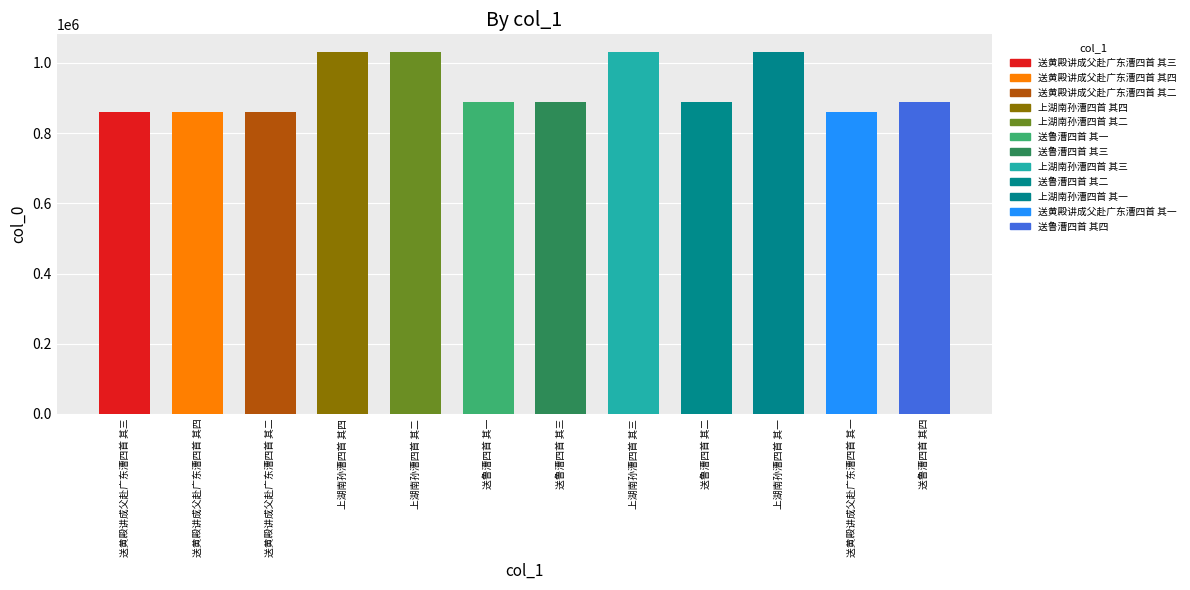

What is the difference between the values at 送鲁漕四首 其三 and 送黄殿讲成父赴广东漕四首 其一?

29127